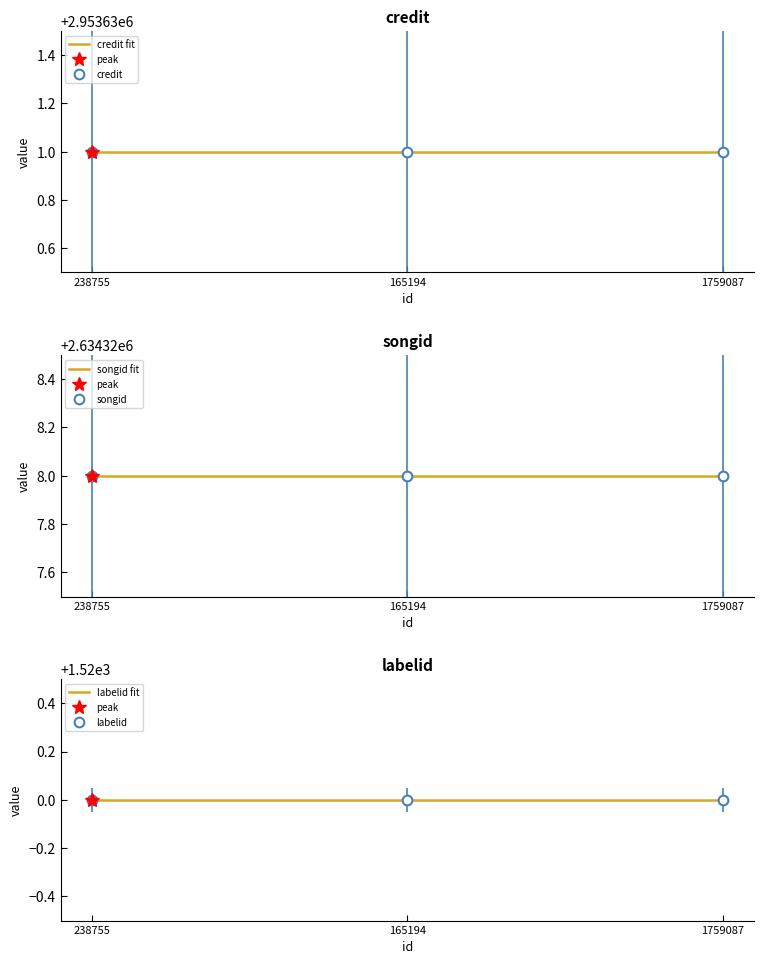

What is the sum of all labelid values?

4560